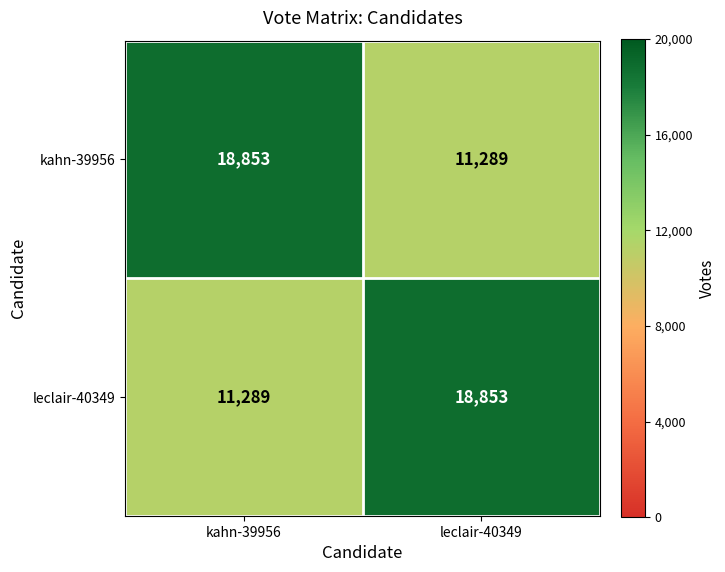

What is the minimum value shown in the chart?

11289